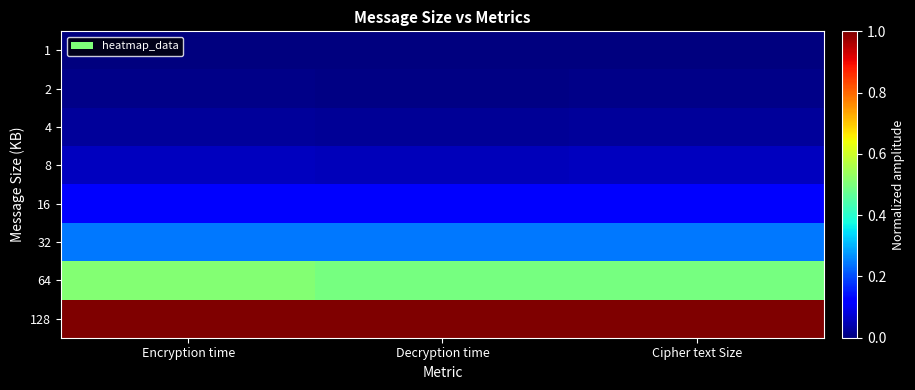

List the series in order of their peak value, lowest first.

1, 2, 4, 8, 16, 32, 64, 128